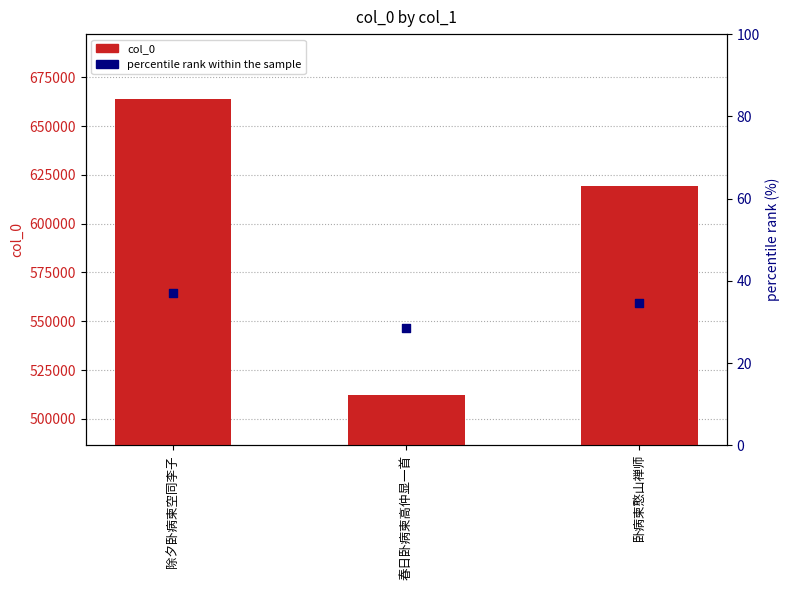

What are all the series names shown in the legend?

col_0, percentile rank within the sample